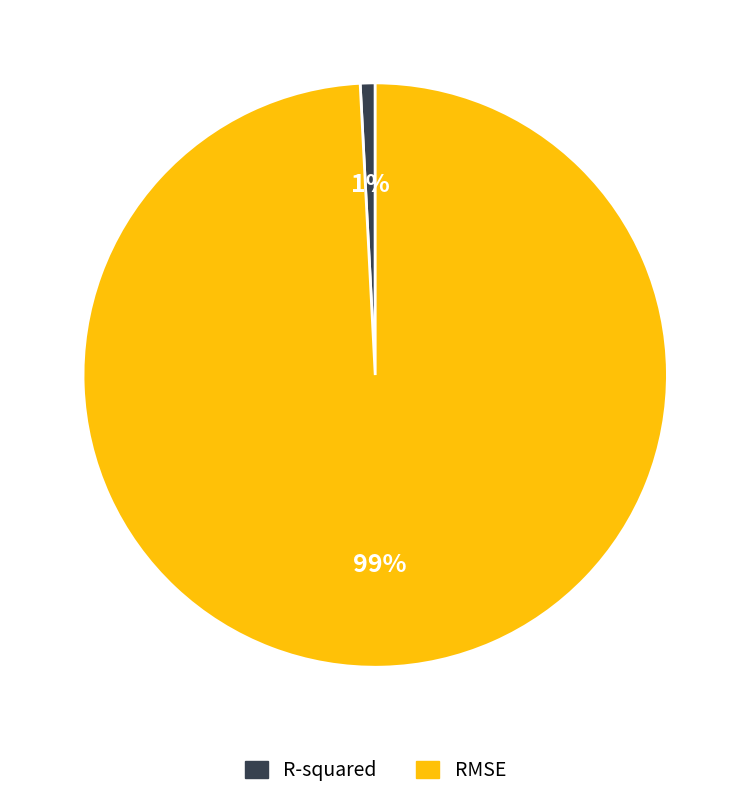

To the nearest percent, what portion does RMSE represent?

99%